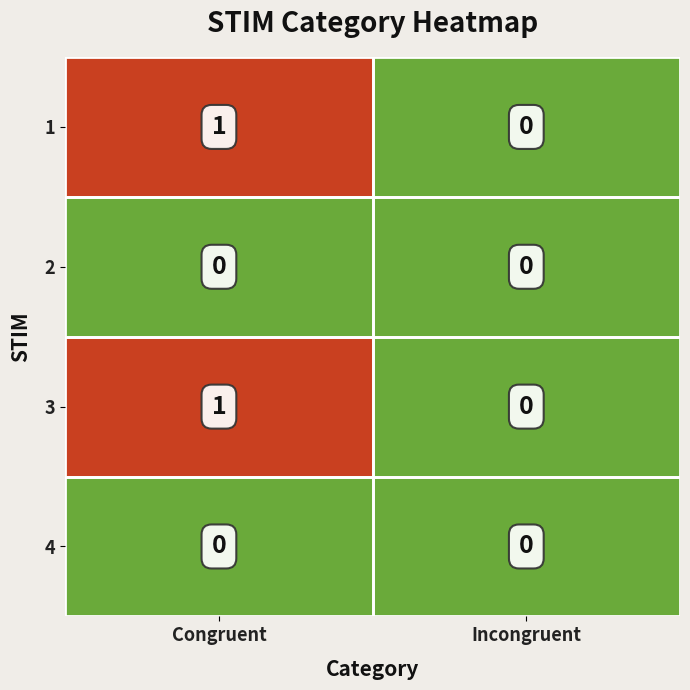

Is the value of 3 at Congruent greater than the value of 2 at Incongruent?

Yes